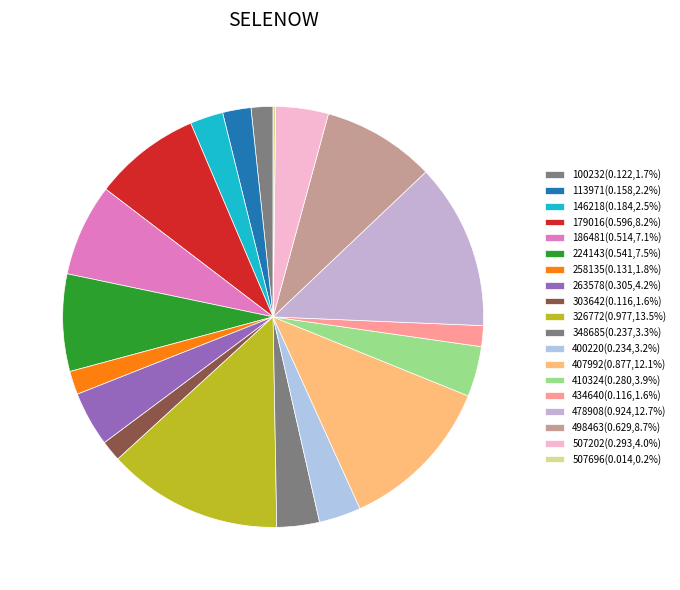

To the nearest percent, what portion does 303642 represent?

2%